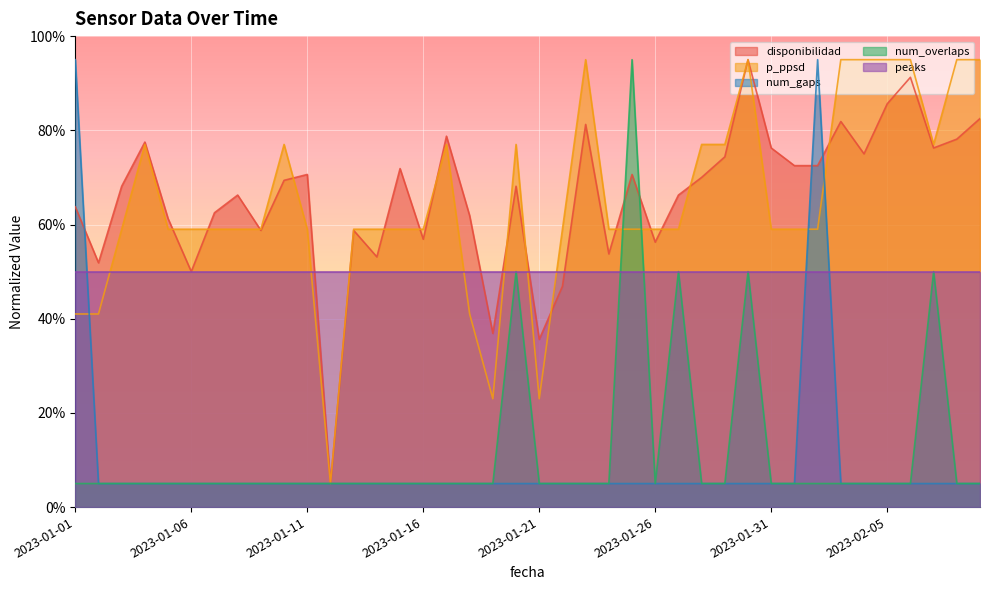

The value of p_ppsd at 2023-01-22 is 59.0. True or false?

True